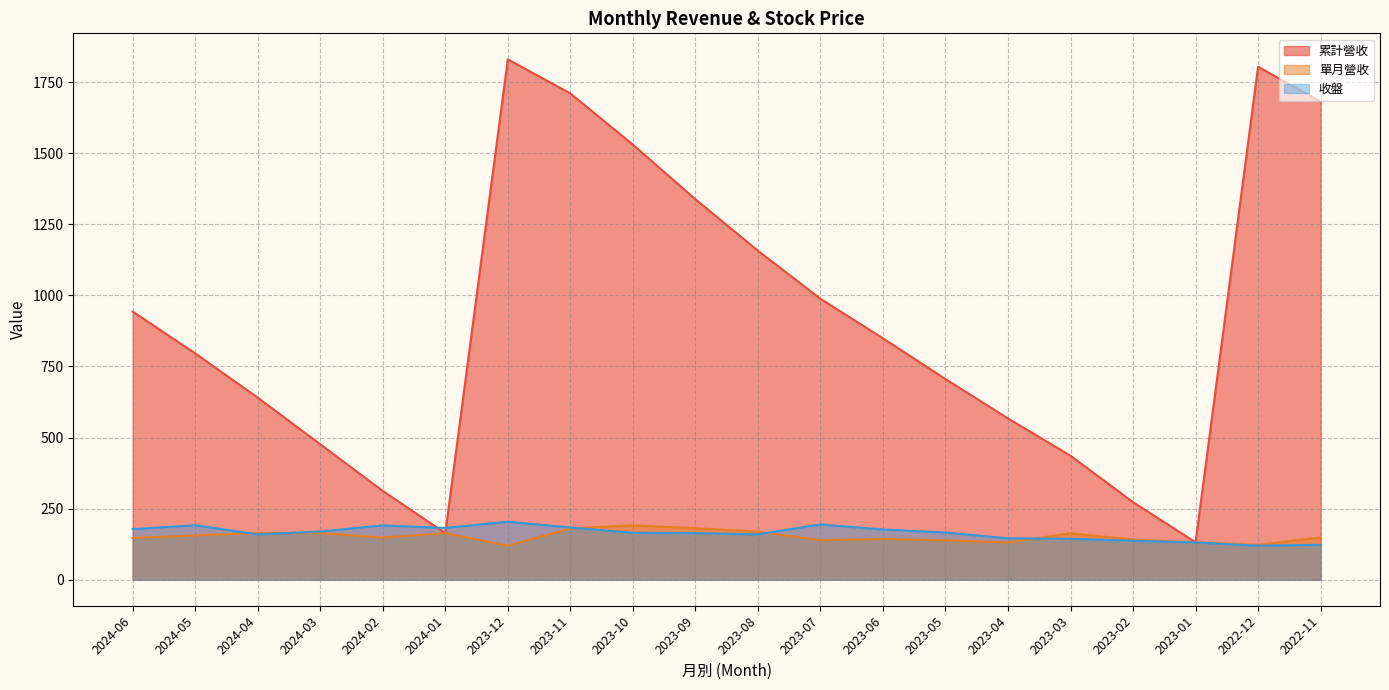

Which series has the largest total across all categories?

累計營收